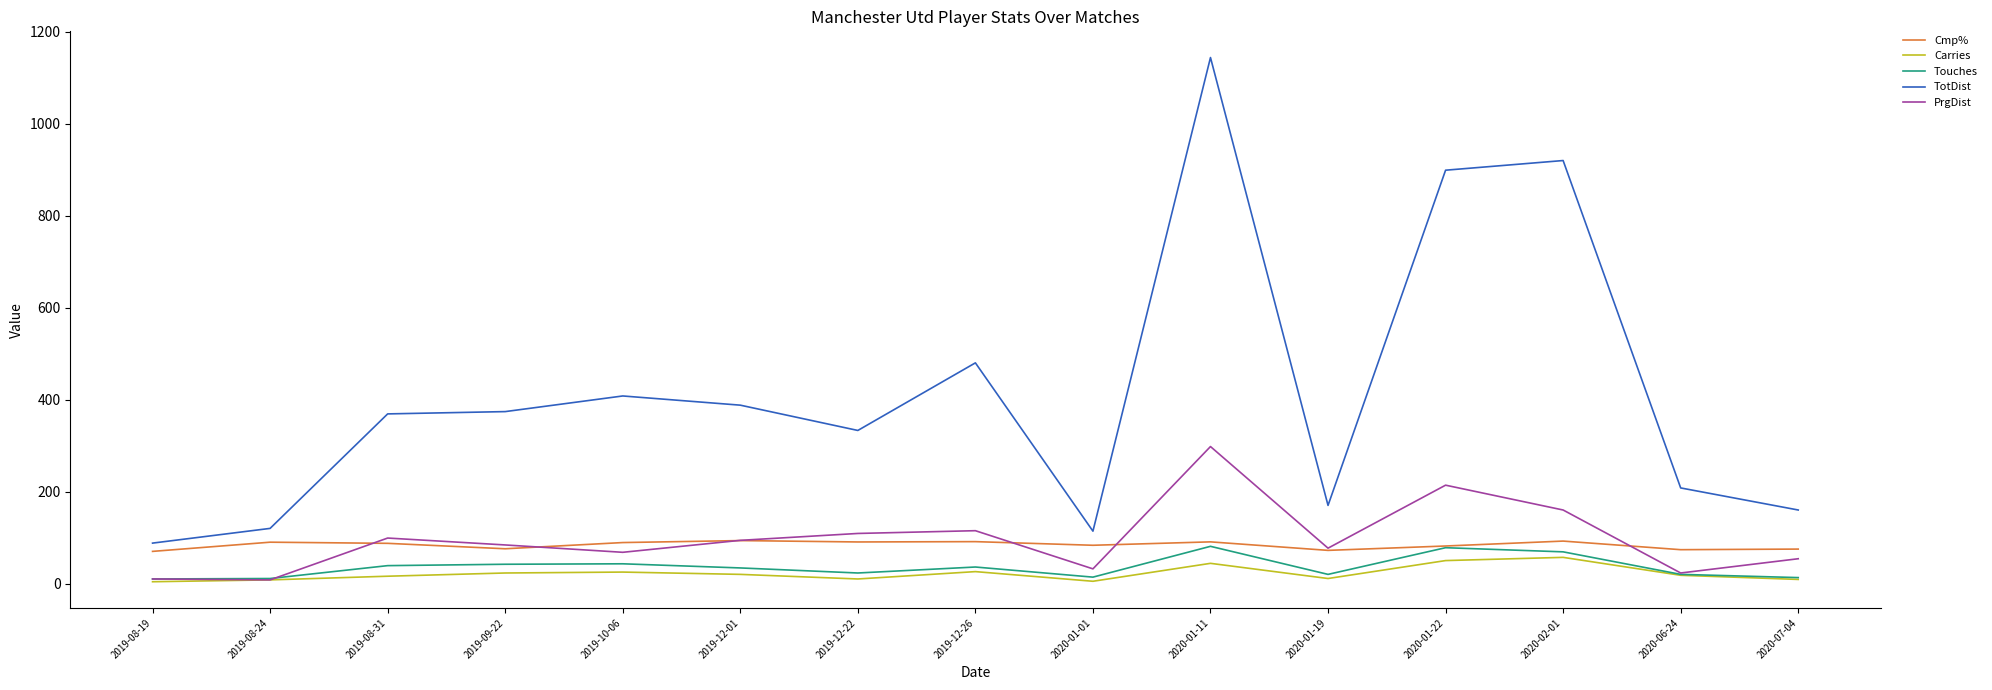

Which series changed the most between 2019-08-31 and 2020-07-04?

TotDist